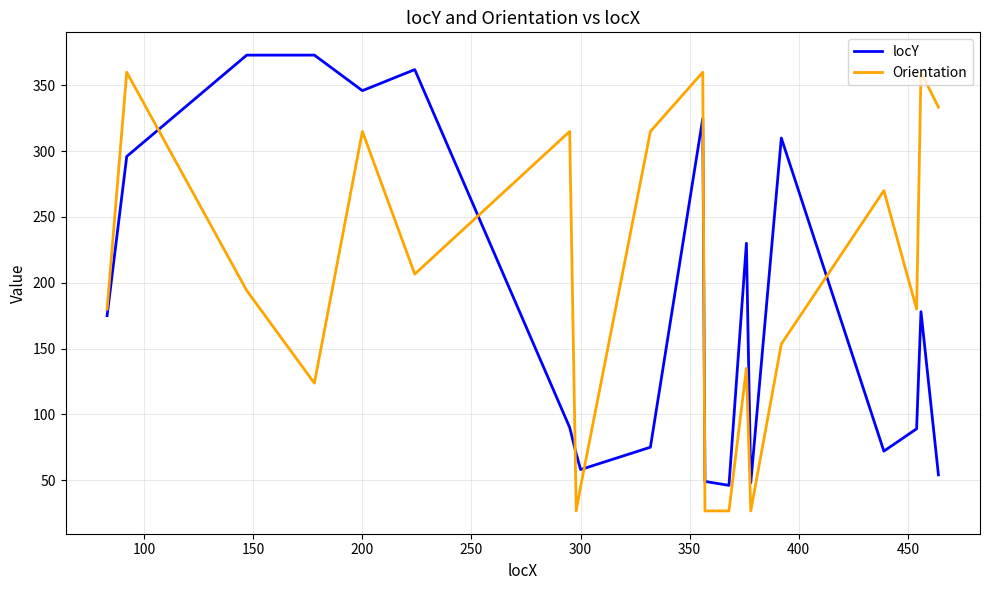

How many lines are shown in the chart?

2